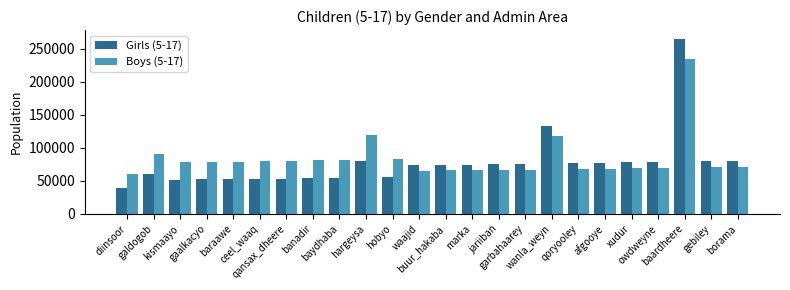

How many categories are shown in the chart?

24